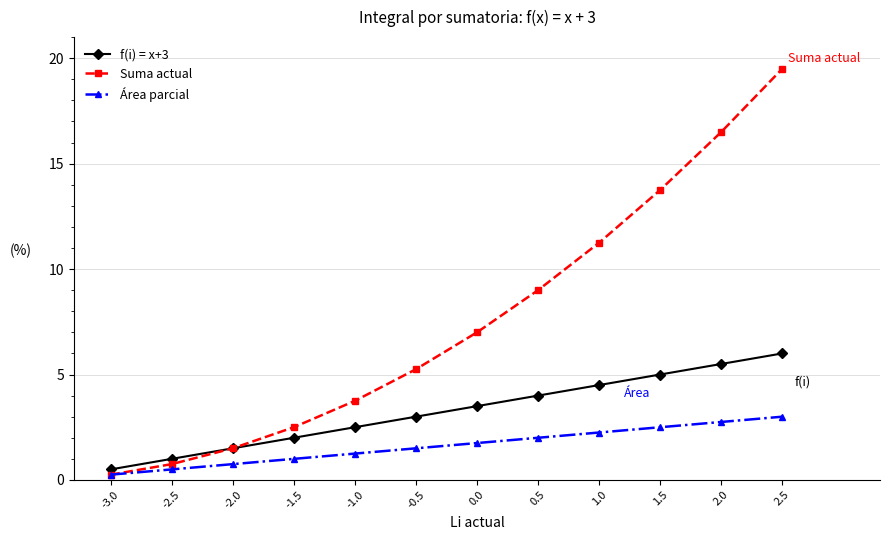

True or false: Suma actual has more than 1 interior local peaks.

False